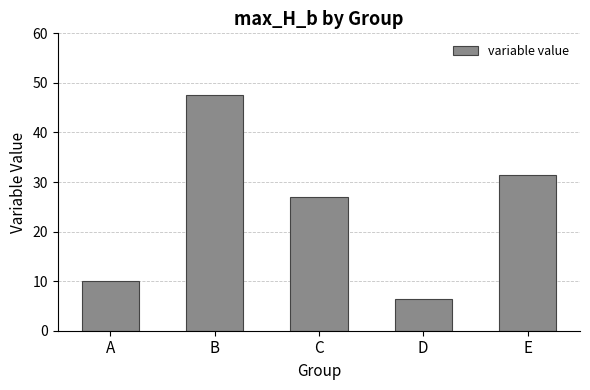

What is the smallest value displayed?

6.4